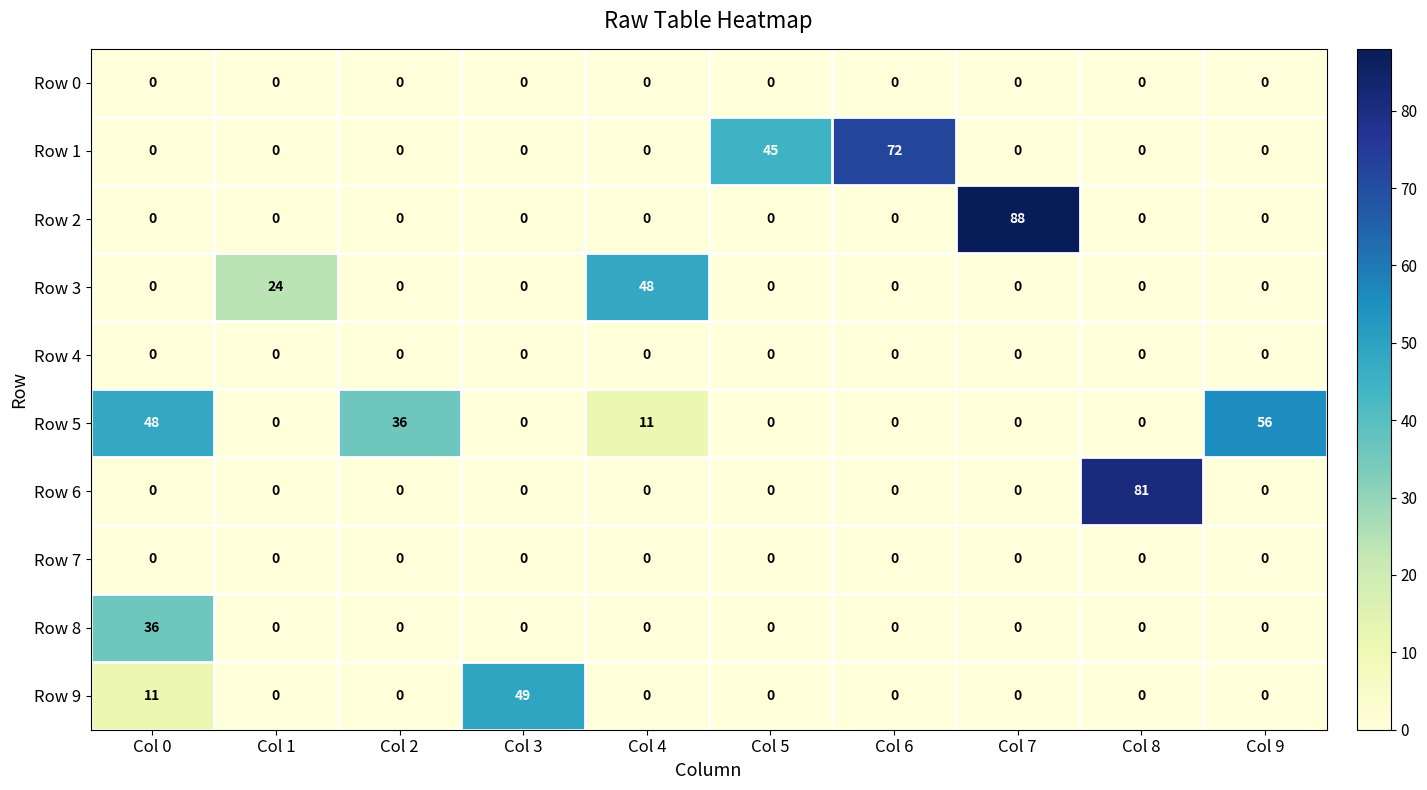

Which series has the largest range (max minus min)?

Row 2